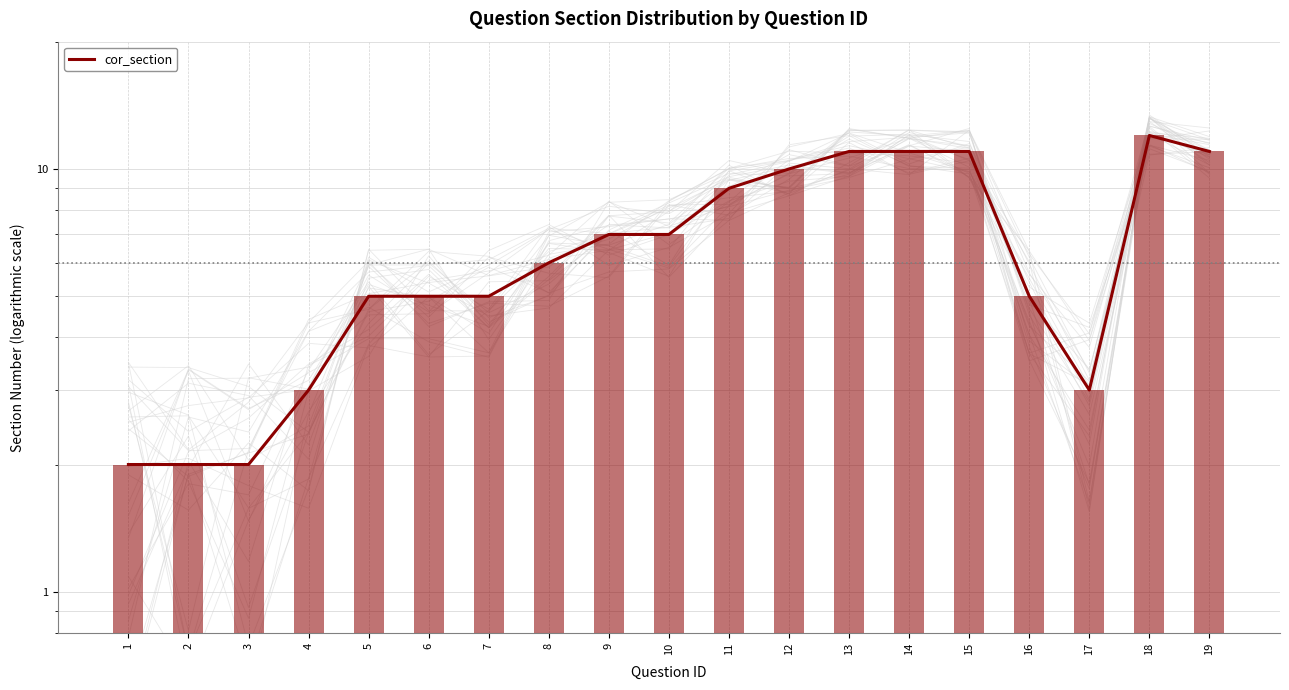

Approximately how many times larger is the value at 13 compared to 9?

1.6